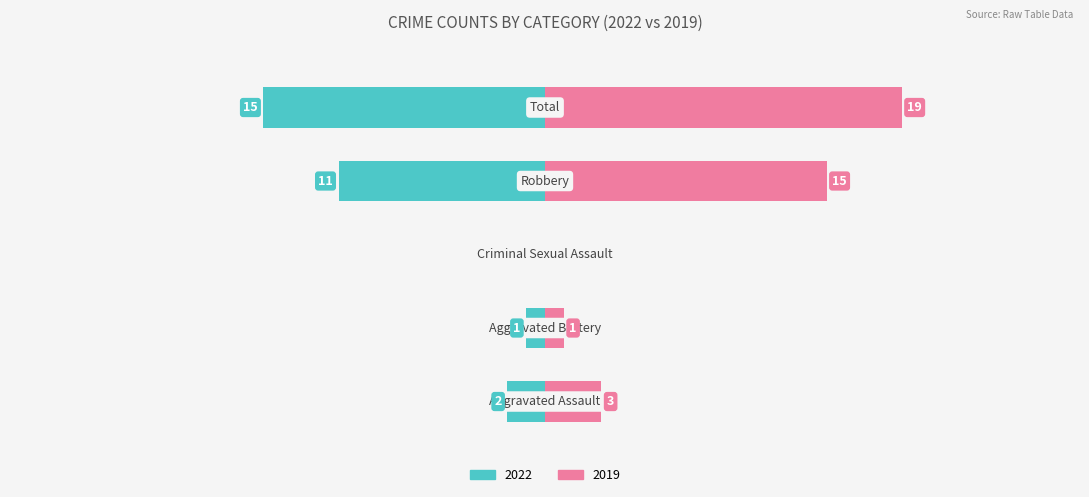

Reading left to right, transcribe all the data shown in this chart.

Left (2022): -2	-1	0	-11	-15
Right (2019): 3	1	0	15	19